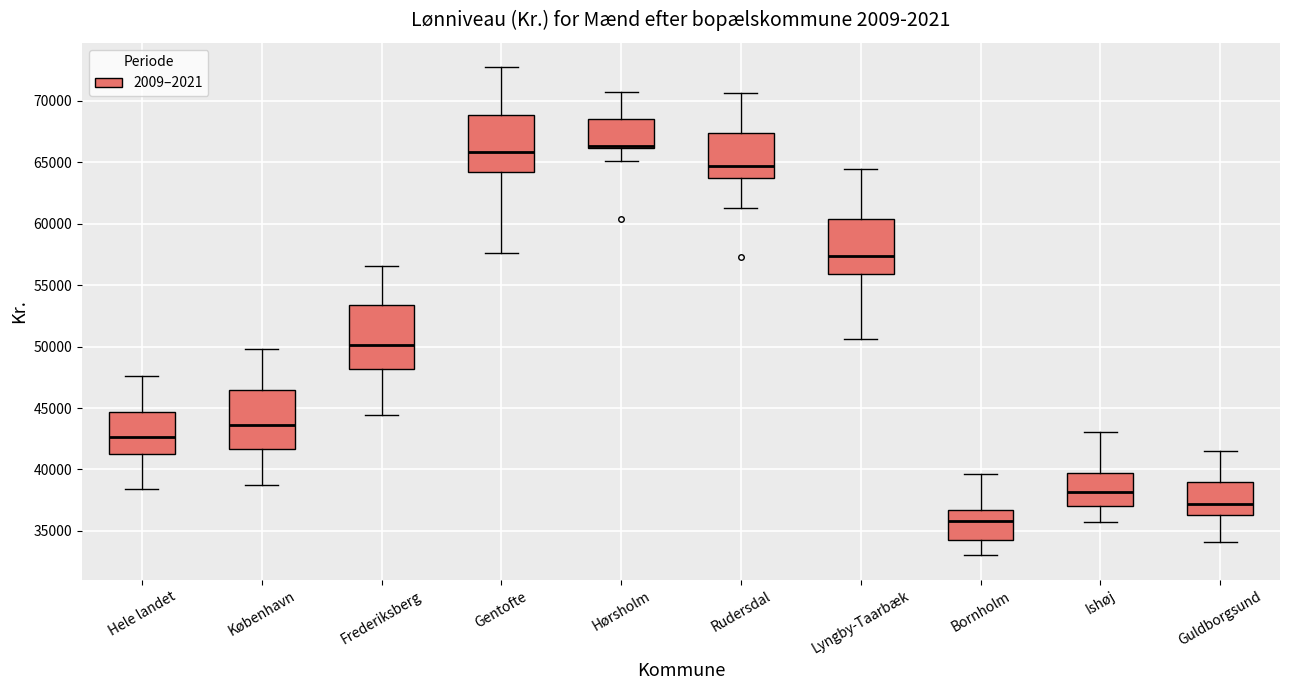

Reading left to right, read every box against the y-axis: the position of its median line, the range the box covers, and the ends of its whiskers. The values are not printed on the chart, so give them approximately, as read against the axis.

Hele landet: median 42500, box 41500 to 44500, whiskers 38500 to 47500
København: median 43500, box 41500 to 46500, whiskers 38500 to 50000
Frederiksberg: median 50000, box 48000 to 53500, whiskers 44500 to 56500
Gentofte: median 66000, box 64000 to 69000, whiskers 57500 to 72500
Hørsholm: median 66500 (drawn on the box's lower edge), box 66000 to 68500, whiskers 65000 to 70500
Rudersdal: median 64500, box 63500 to 67500, whiskers 61500 to 70500
Lyngby-Taarbæk: median 57500, box 56000 to 60500, whiskers 50500 to 64500
Bornholm: median 36000, box 34500 to 36500, whiskers 33000 to 39500
Ishøj: median 38000, box 37000 to 39500, whiskers 35500 to 43000
Guldborgsund: median 37000, box 36500 to 39000, whiskers 34000 to 41500